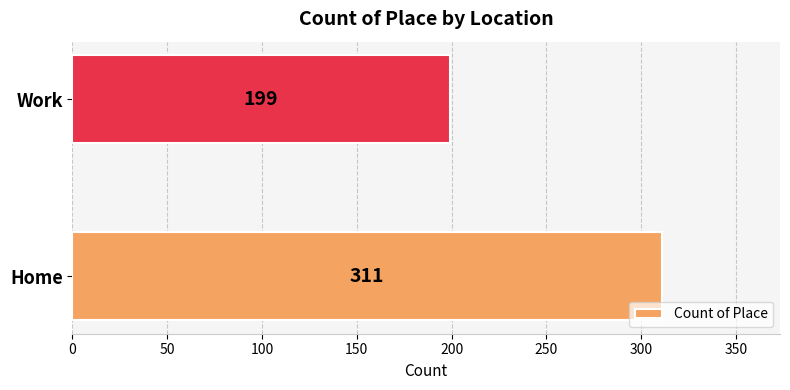

Reading bottom to top, list all the values displayed in this chart.

Home=311	Work=199